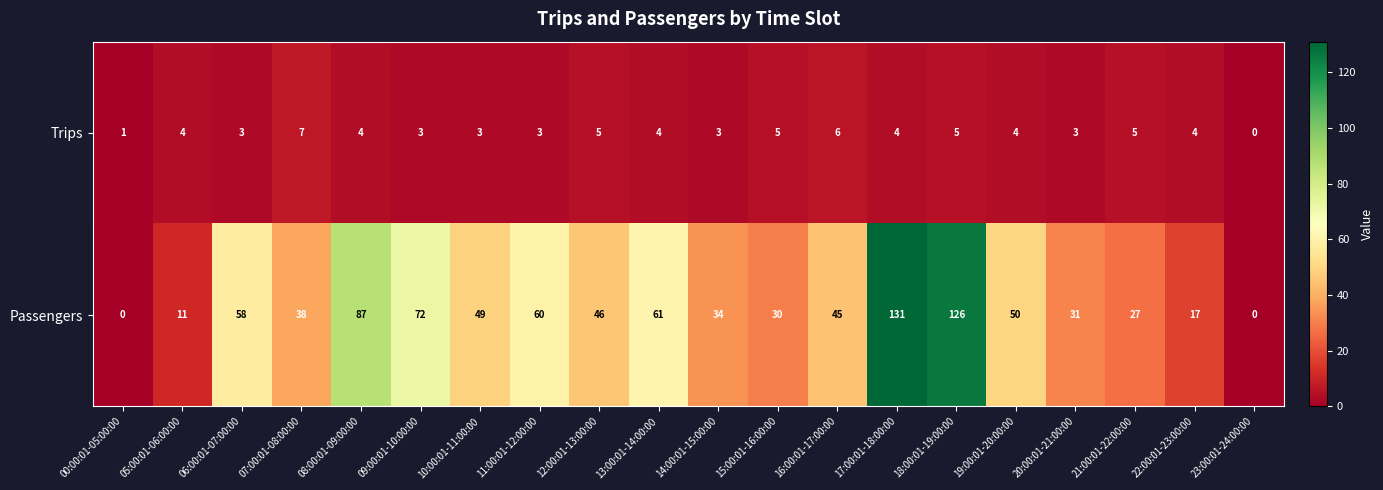

At which category is the sum across all series the highest?

17:00:01-18:00:00